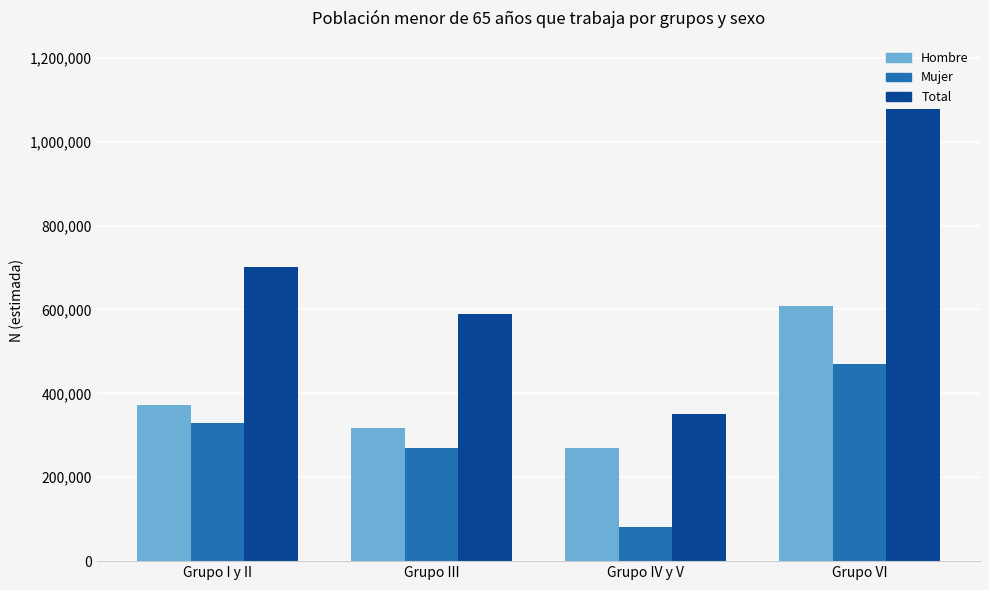

What is the maximum value for Hombre?

608481